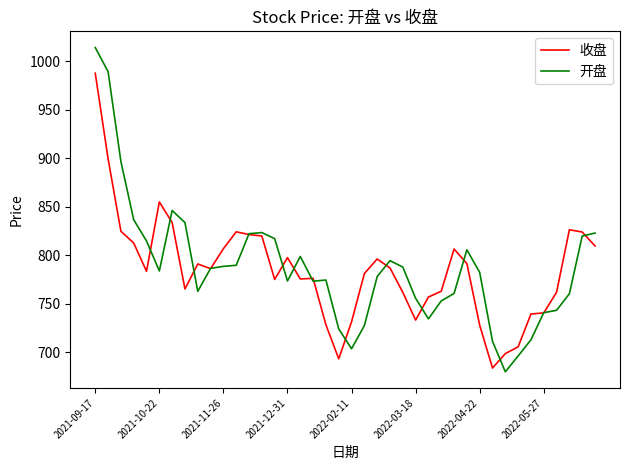

At how many categories does at least one series exceed 995?

1